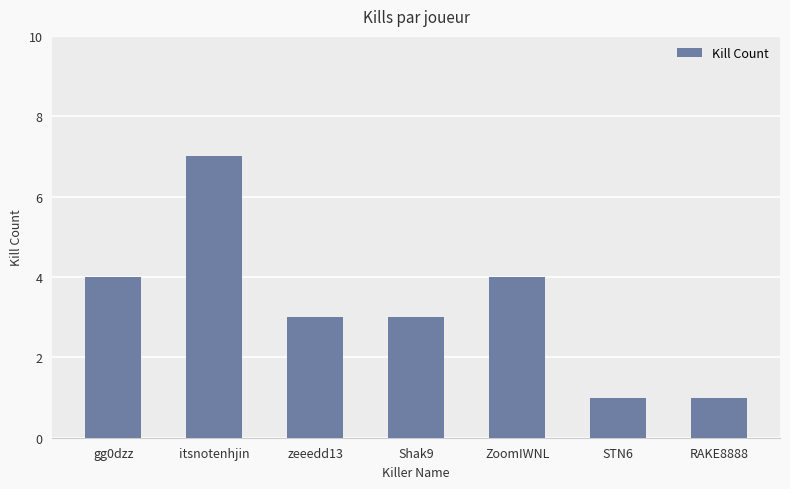

Is it true that the value at RAKE8888 is 1?

True